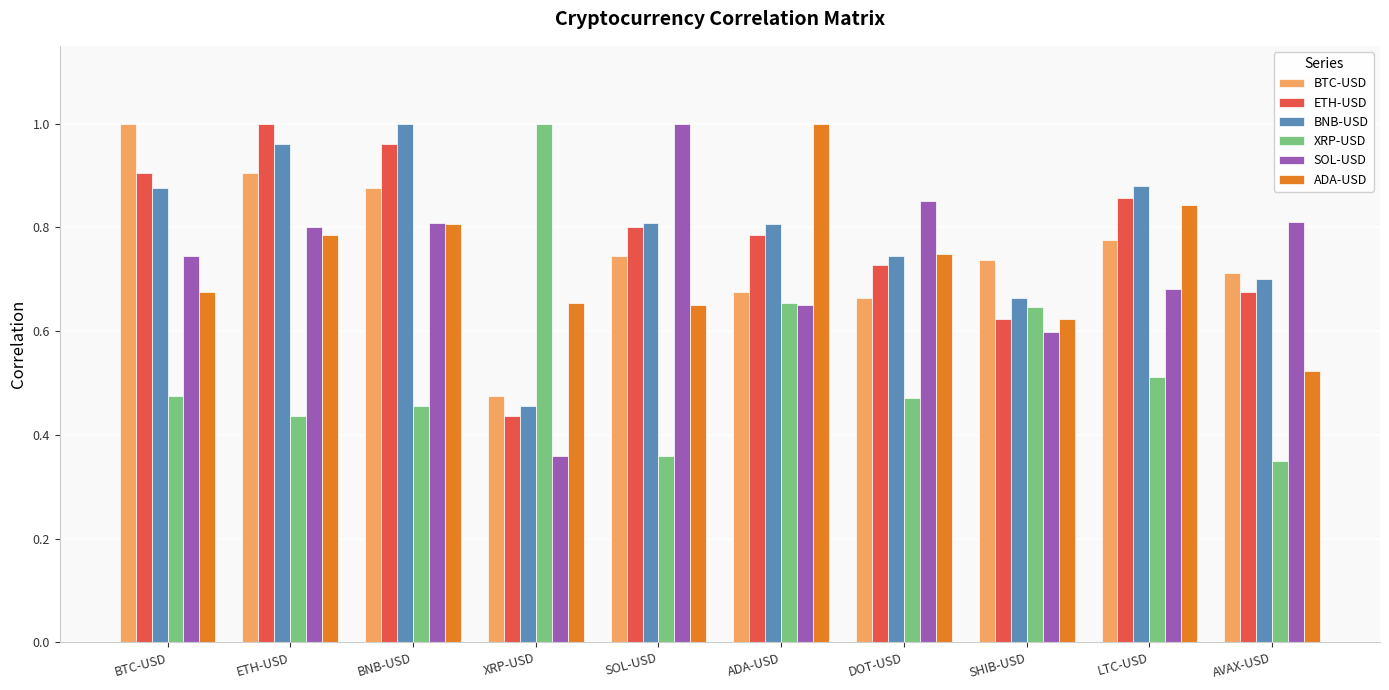

Is it true that SOL-USD equals 0.6 at XRP-USD?

False